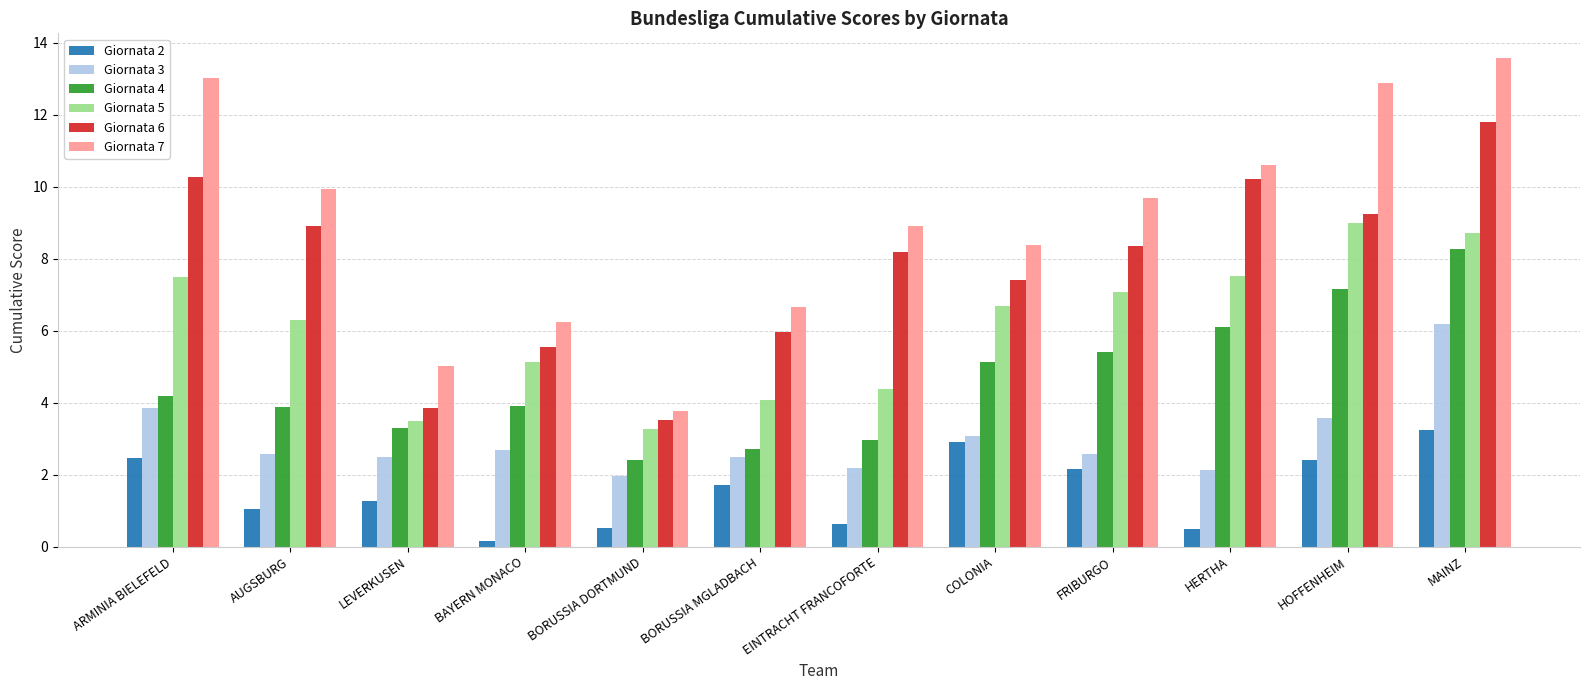

What value does the Giornata 3 series have at BORUSSIA DORTMUND?

2.0